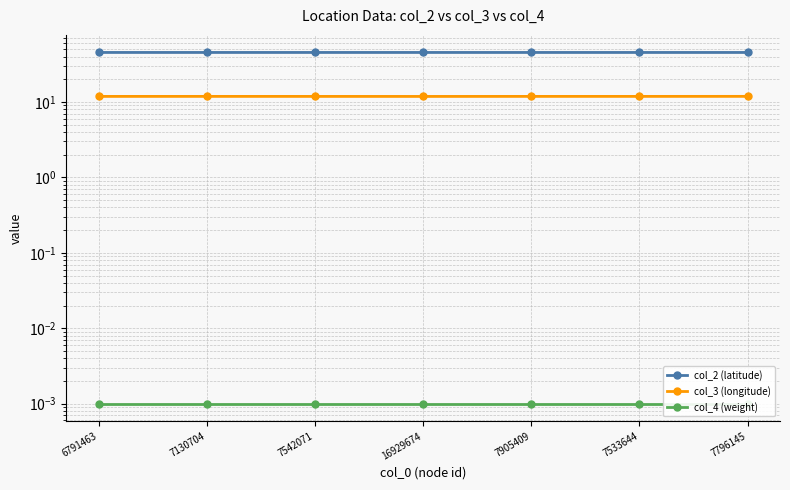

True or false: col_2 (latitude) and col_3 (longitude) cross at least once.

False